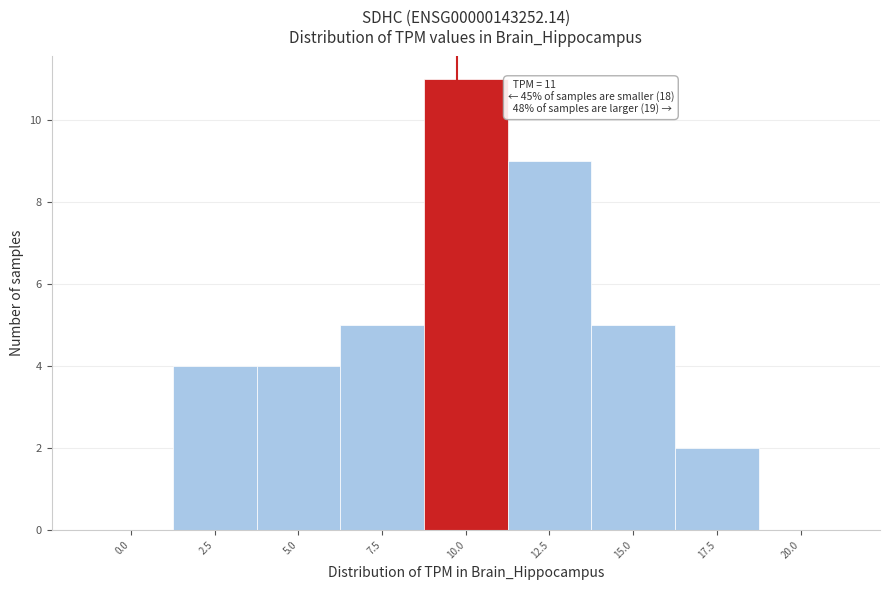

Reading right to left, extract all data points from this chart.

20.0=0	17.5=2	15.0=5	12.5=9	10.0=11	7.5=5	5.0=4	2.5=4	0.0=0